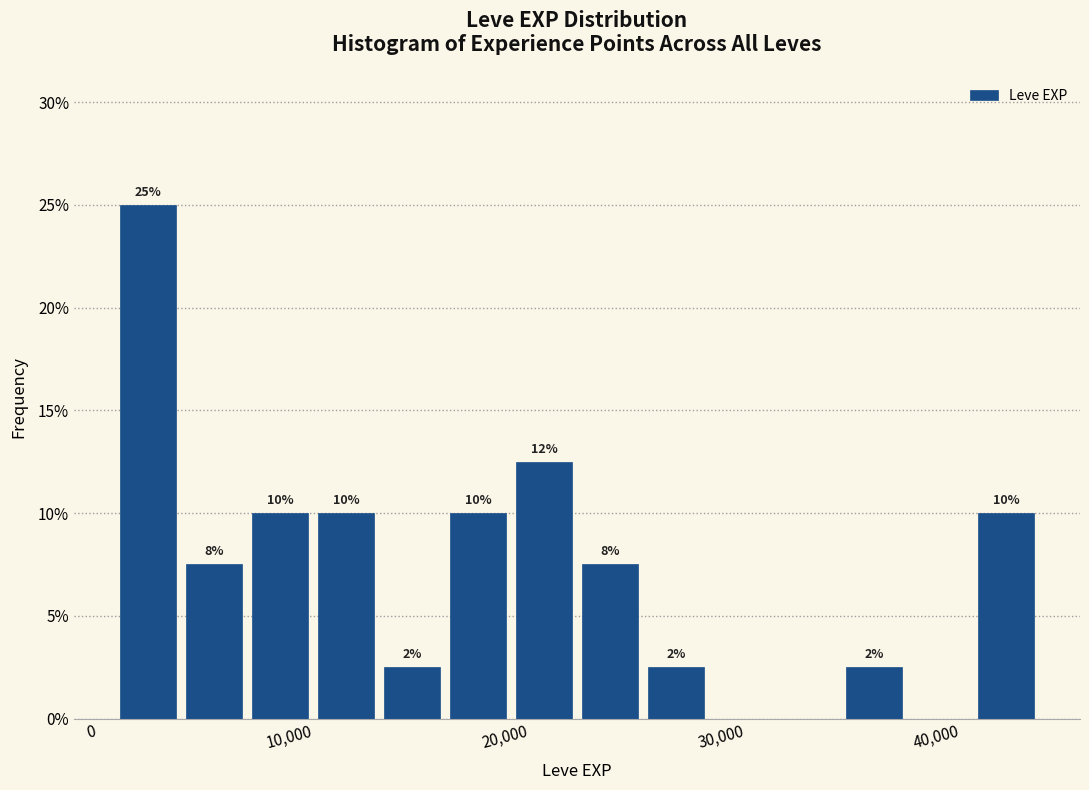

Around what value on the x-axis is the tallest bar? Give the approximate position of its centre, as read against the axis.

2000